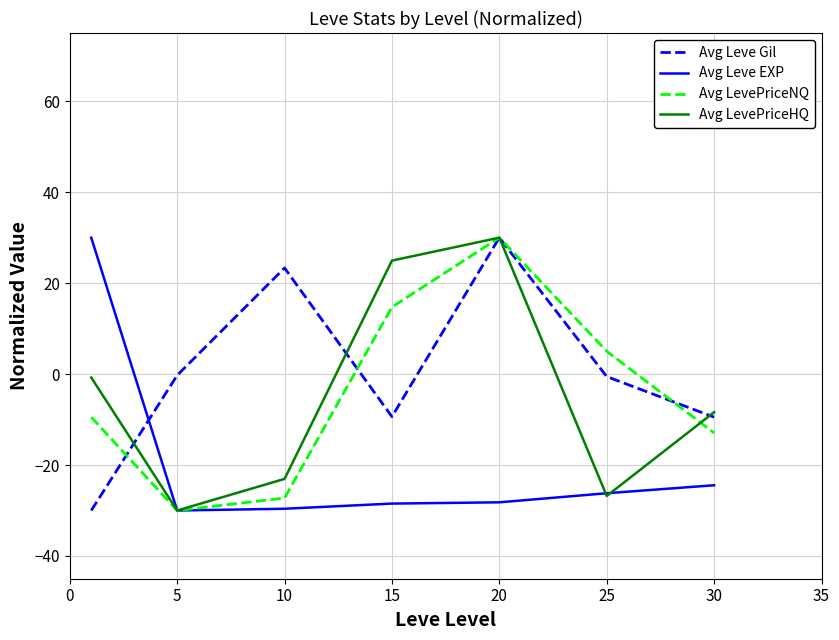

How many intersections are there between Avg Leve EXP and Avg Leve Gil?

1